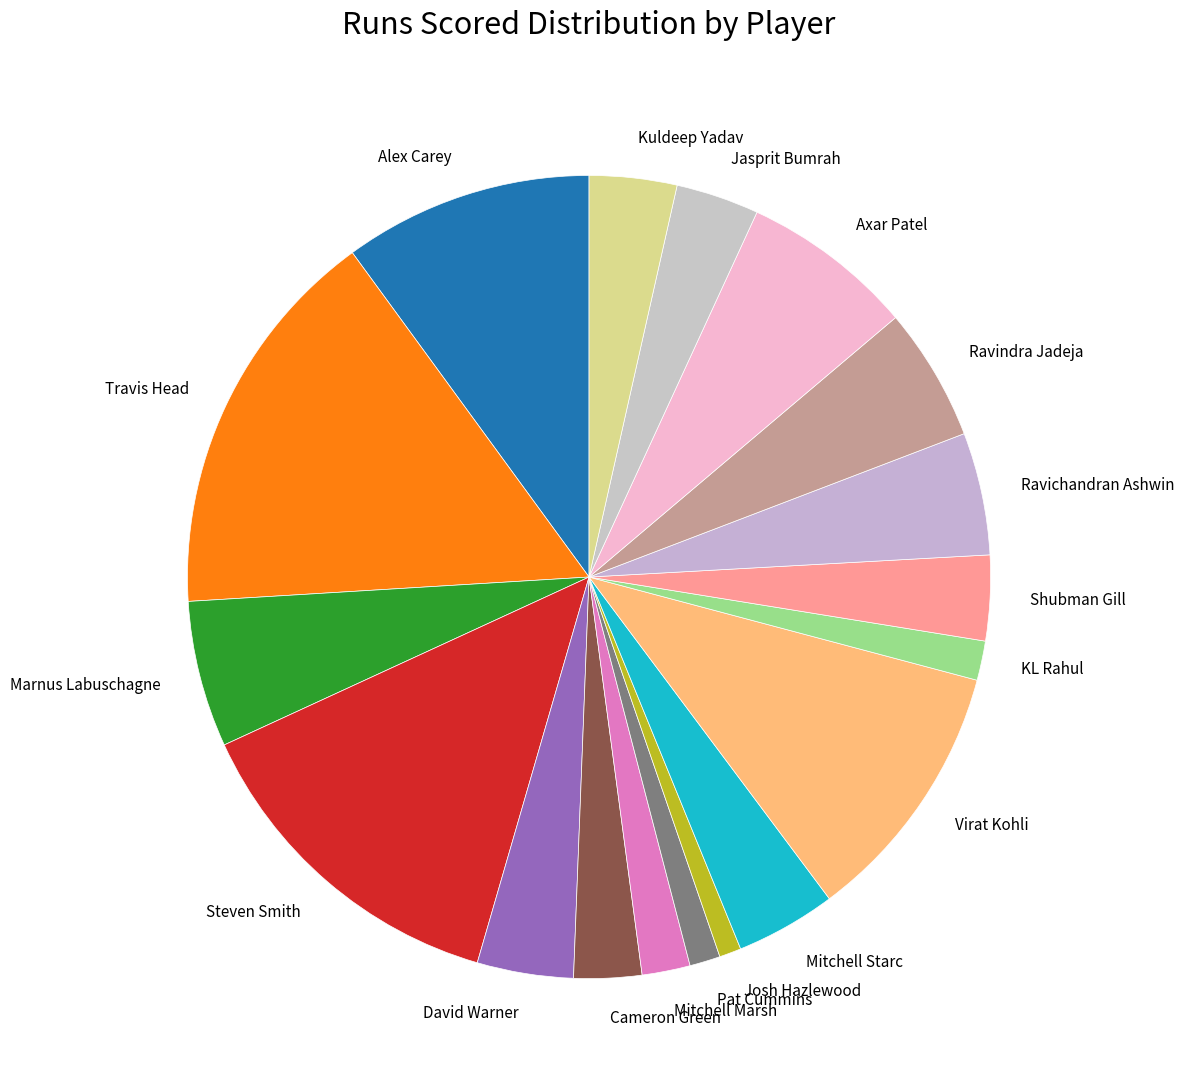

The Shubman Gill slice represents 3% of the pie. True or false?

True